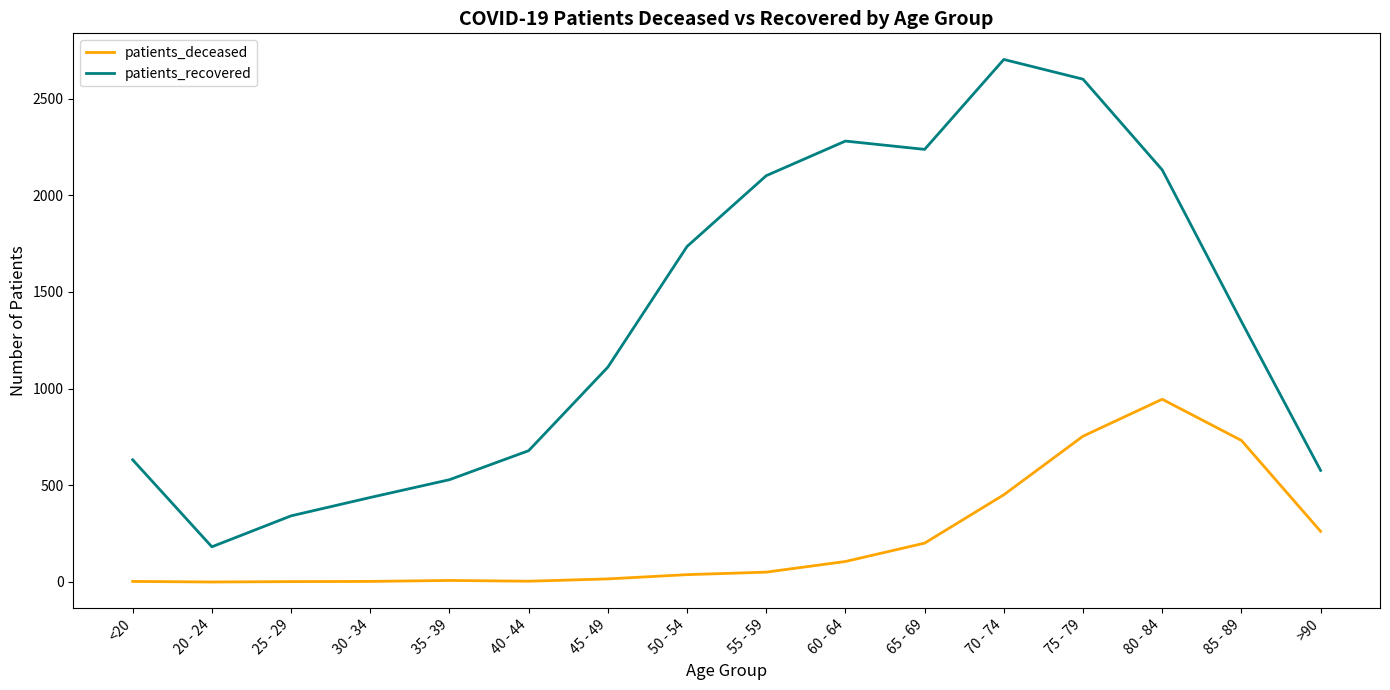

True or false: patients_recovered and patients_deceased cross at least once.

False